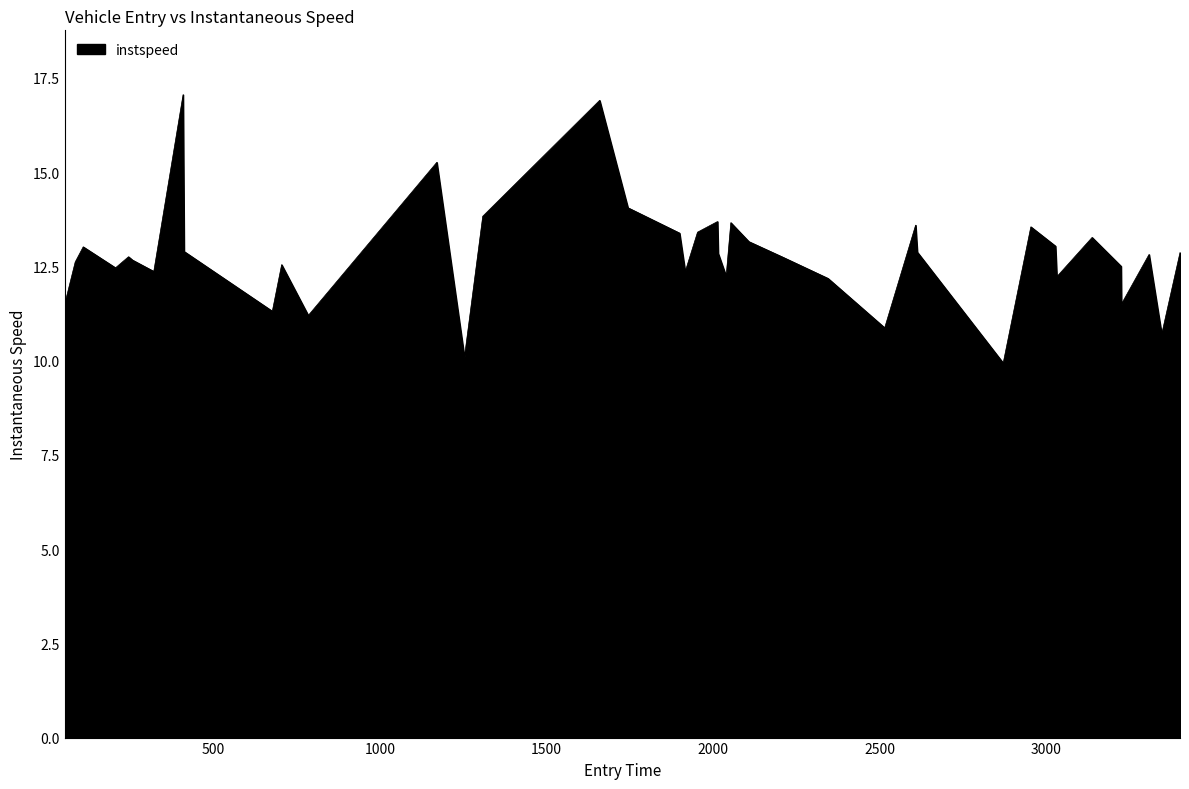

How many distinct data groups are displayed?

1